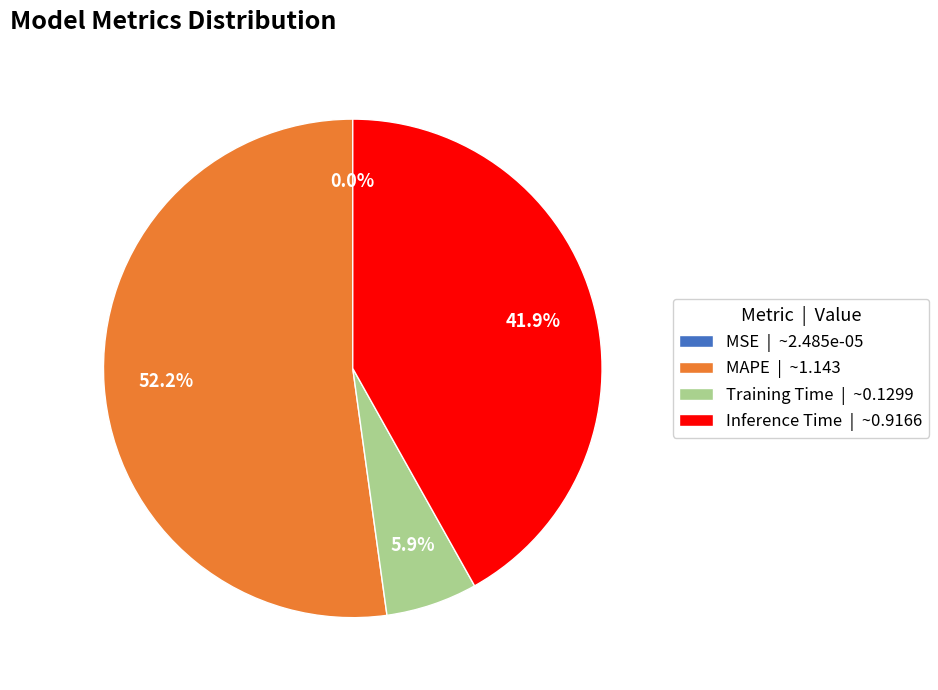

Does any single category account for the majority?

Yes